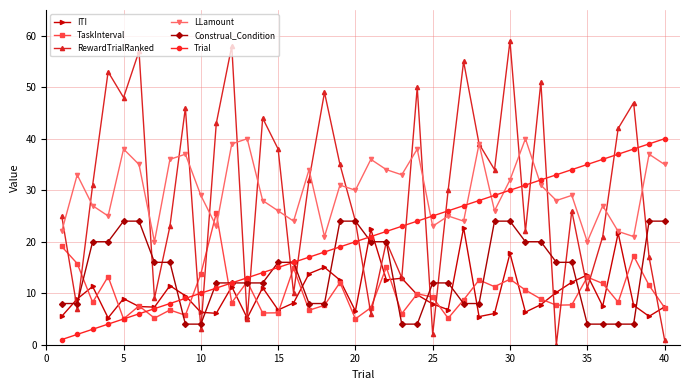

True or false: TaskInterval and LLamount intersect in this chart.

True